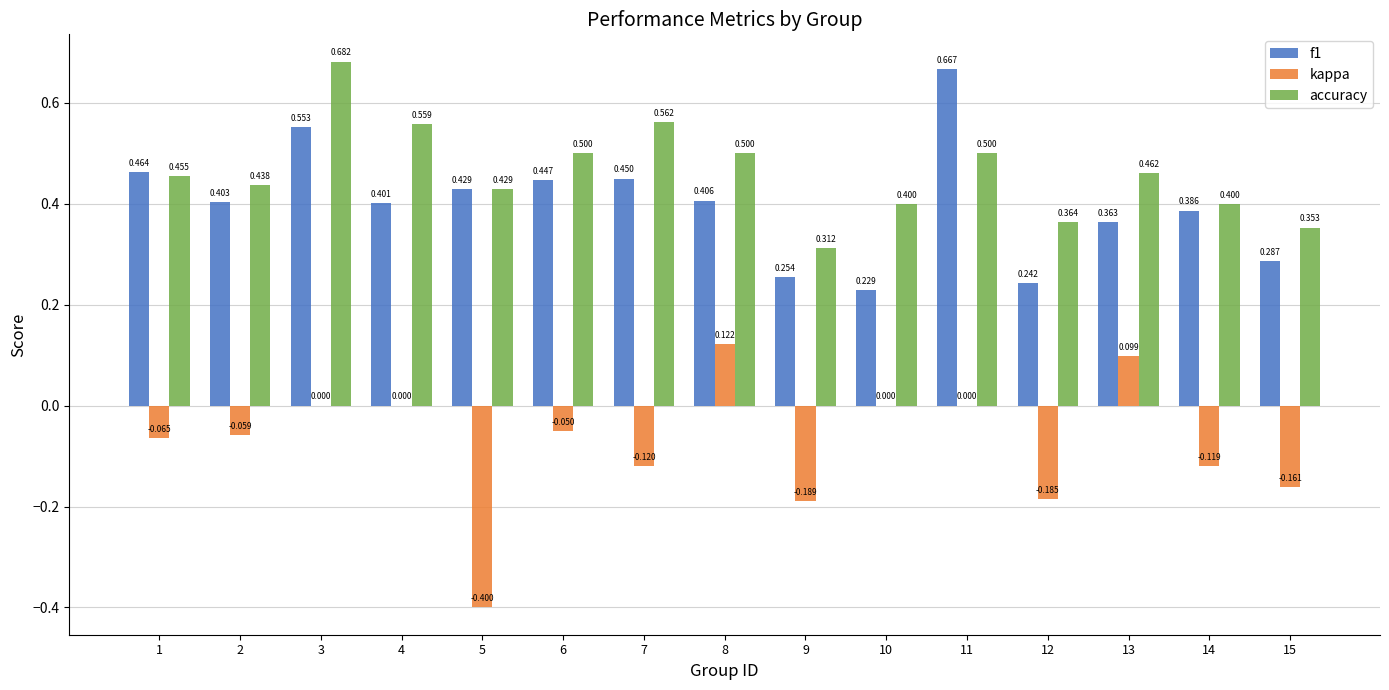

Is the value of kappa at 9 greater than the value of accuracy at 7?

No